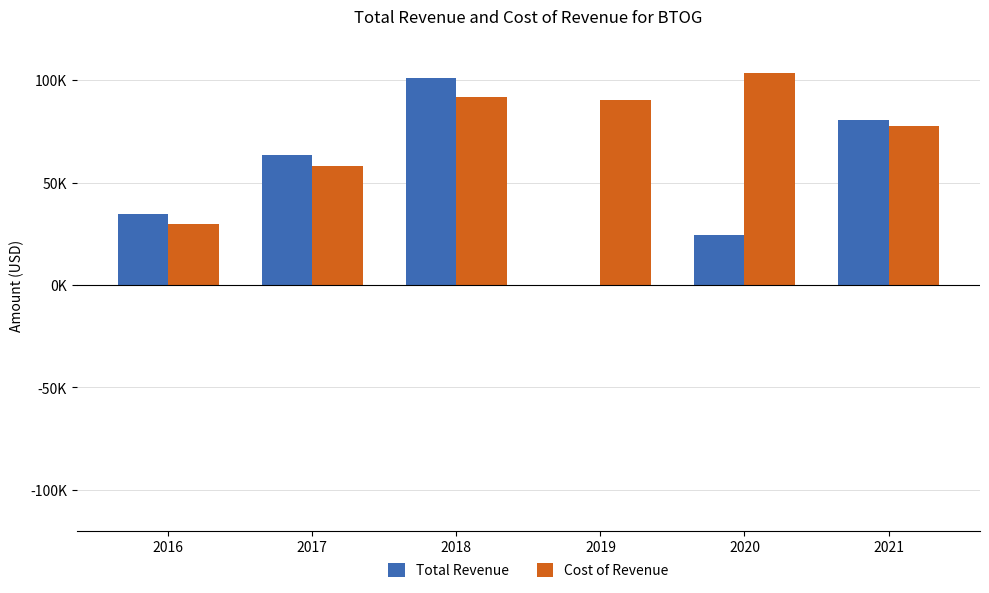

Does the chart contain stacked bars?

No